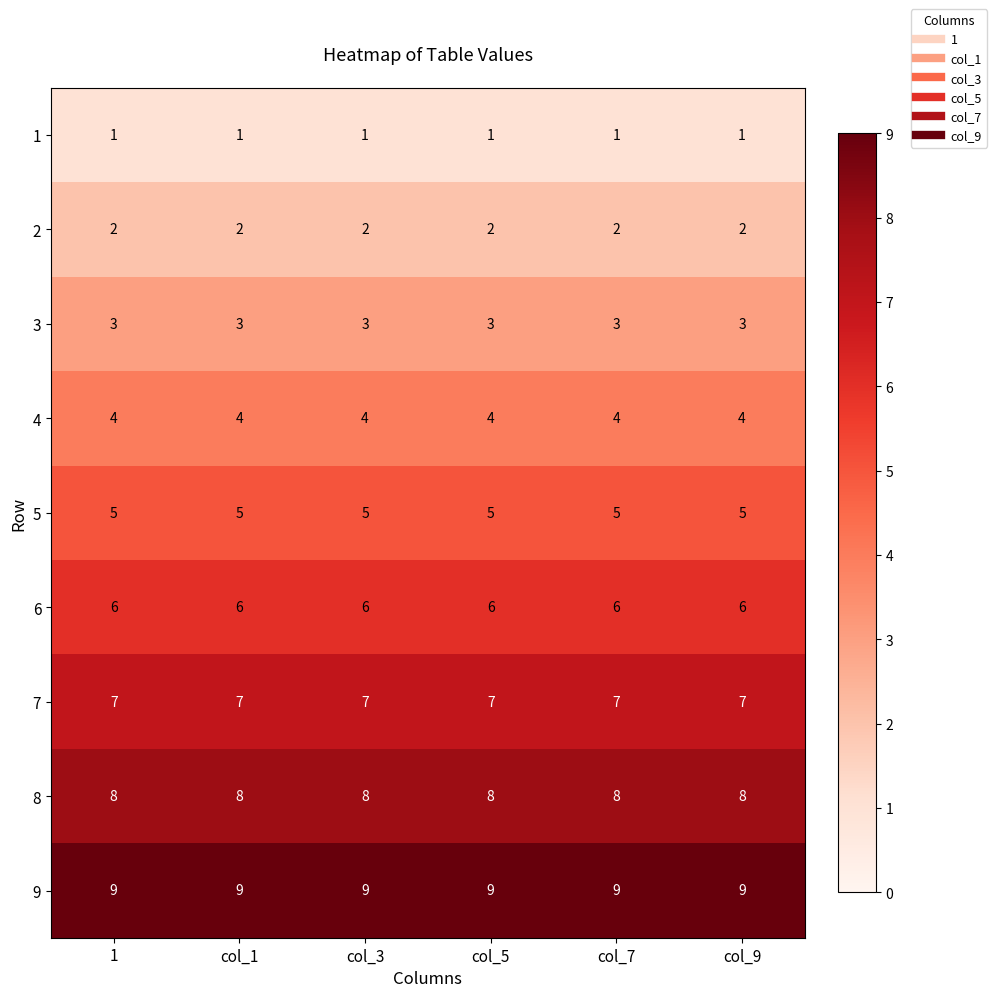

The 2 series shows 2 at col_5. True or false?

True